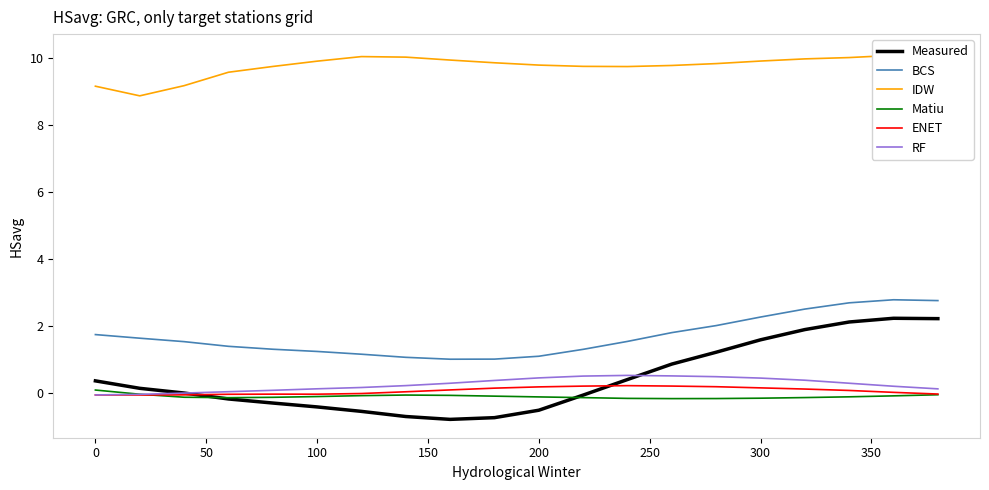

Is it true that BCS equals 2.0 at 100?

False